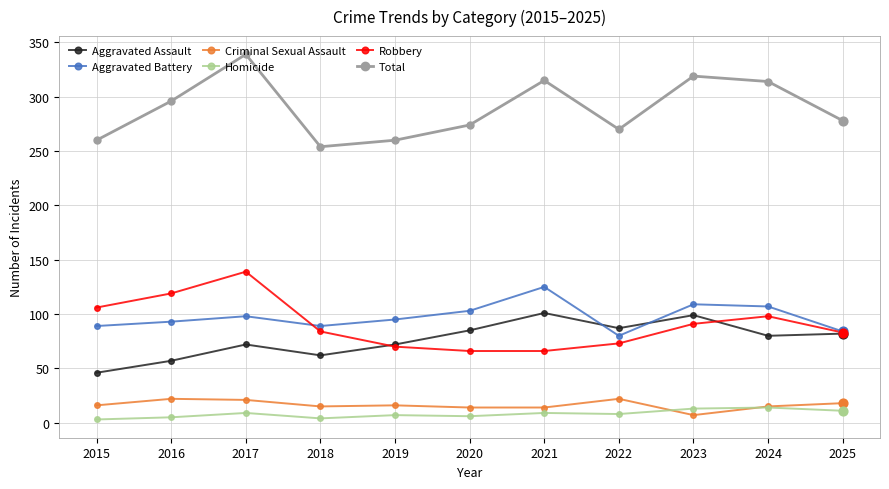

What is the total value across all series at 2017?

678